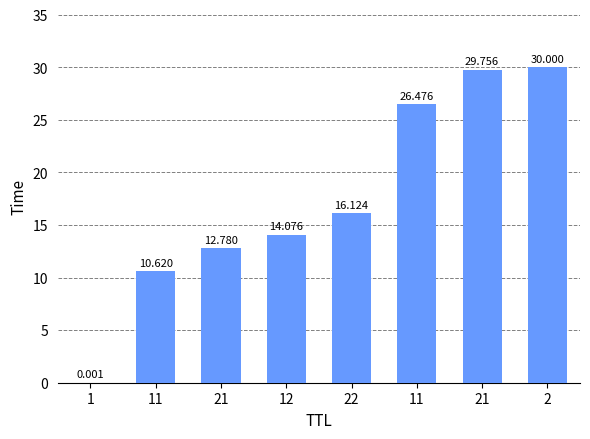

What is the difference between the maximum and minimum values?

30.0